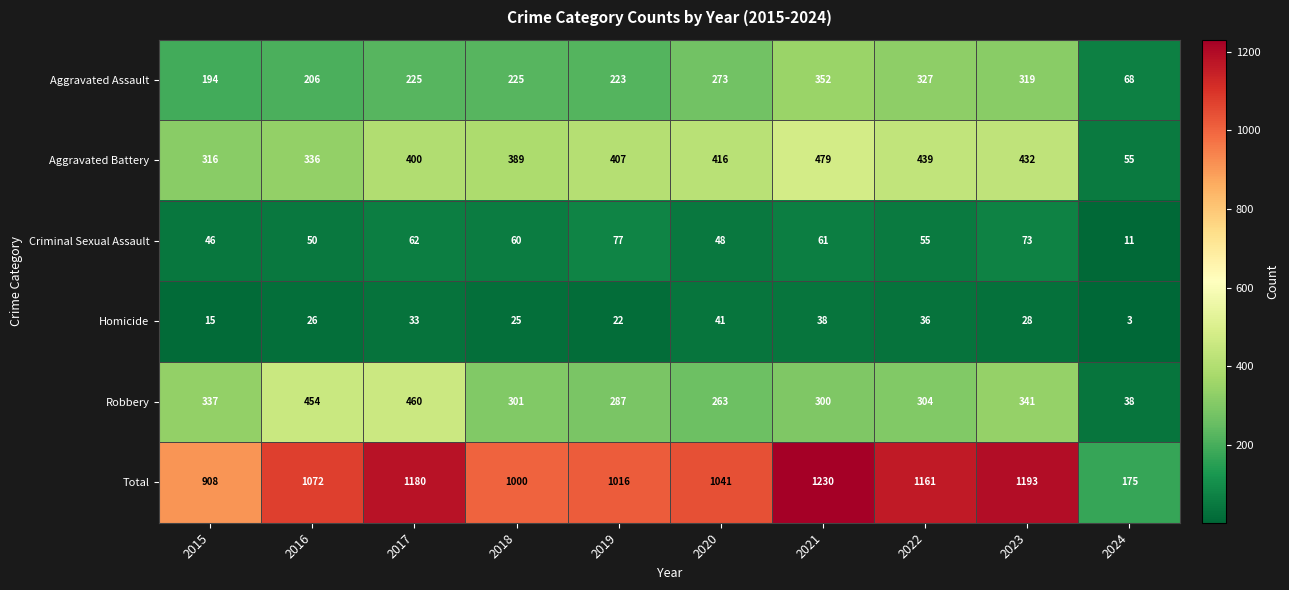

What is the maximum value for Robbery?

460